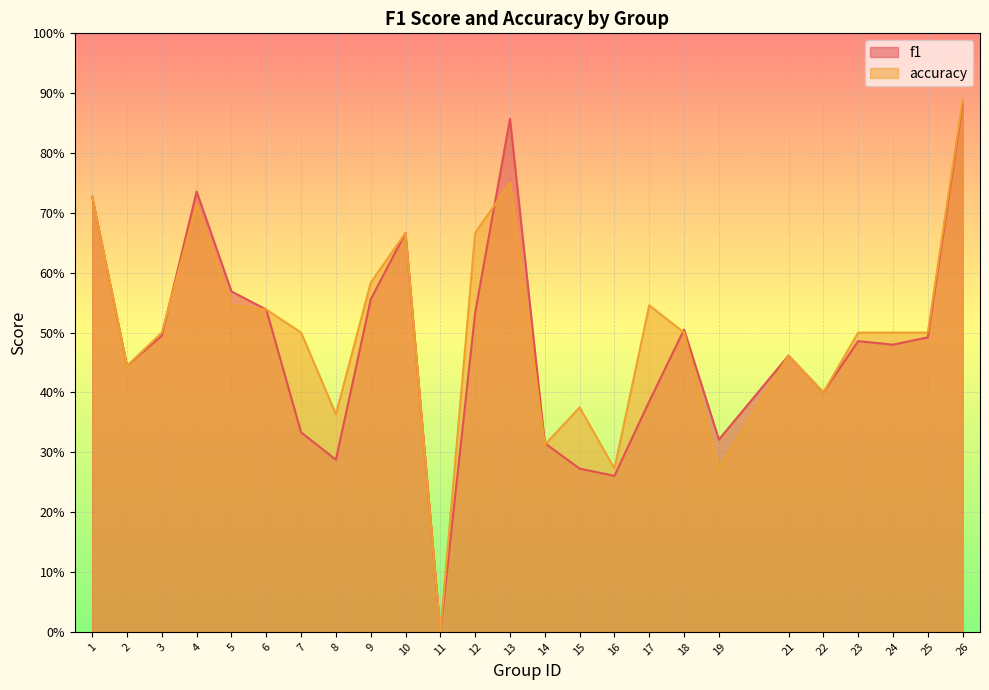

Which category has the highest value in the f1 series?

26